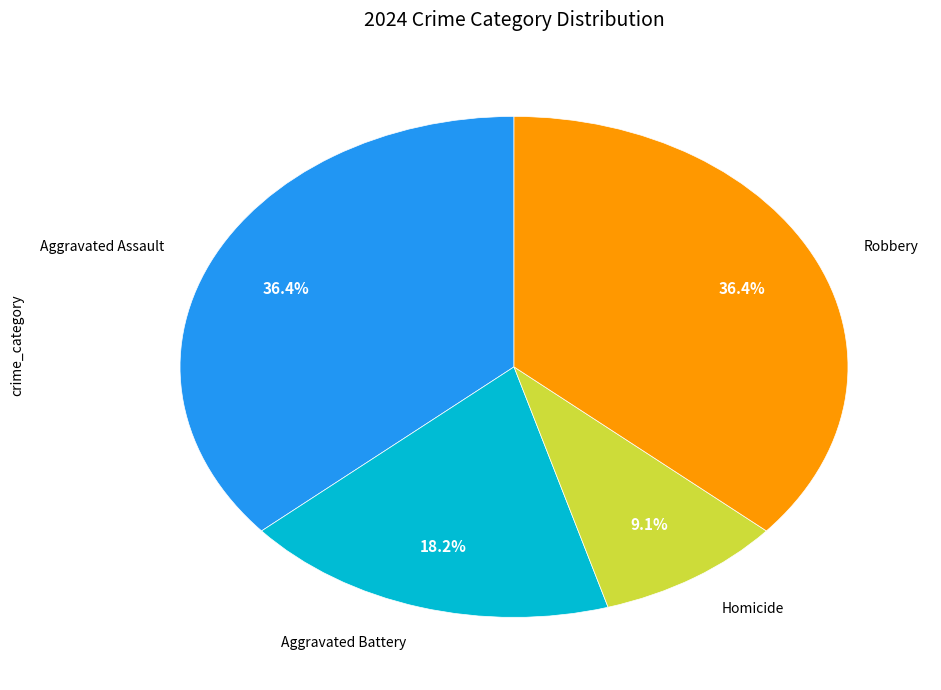

Is there a majority slice in this chart?

No